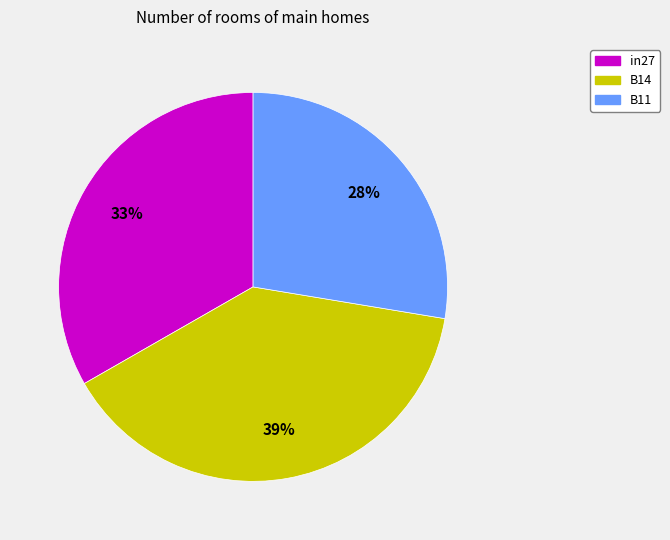

How many segments does this pie chart have?

3